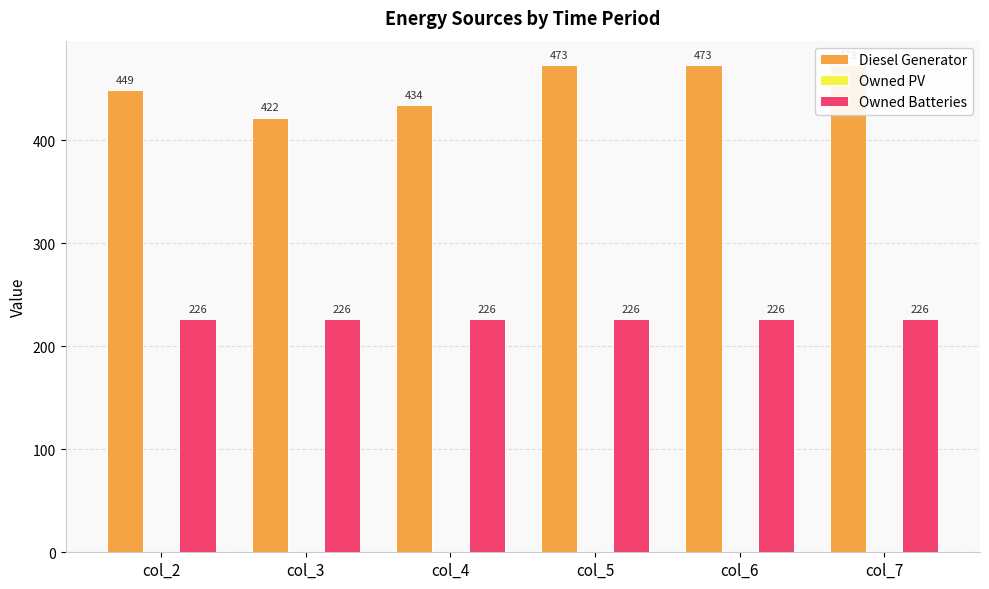

What is the average value of the Owned Batteries series?

226